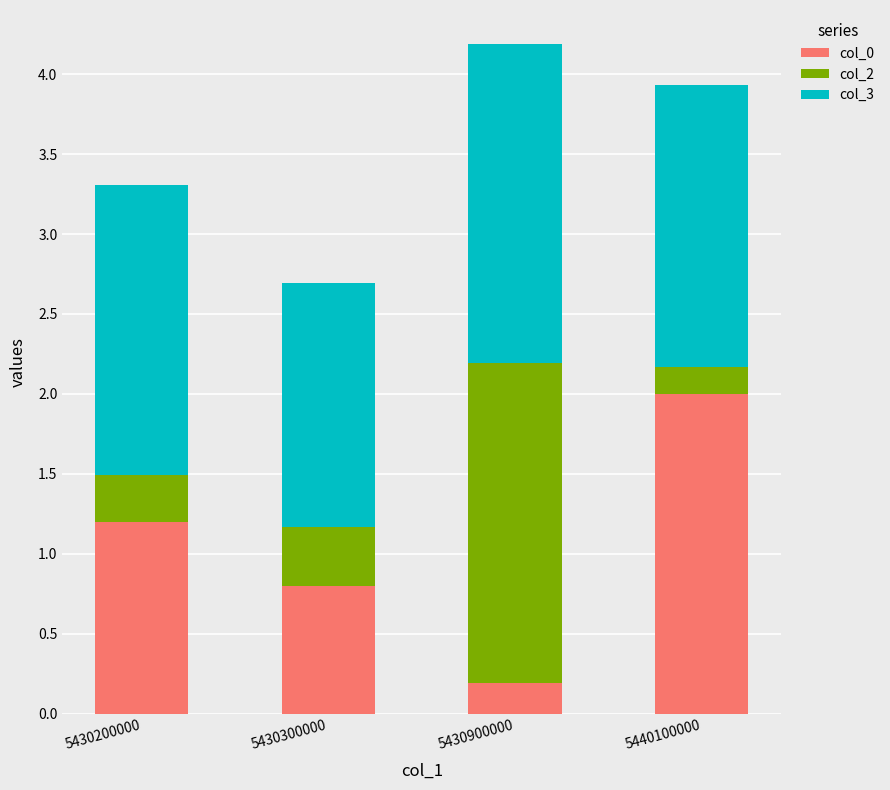

How many bars are there in total?

4